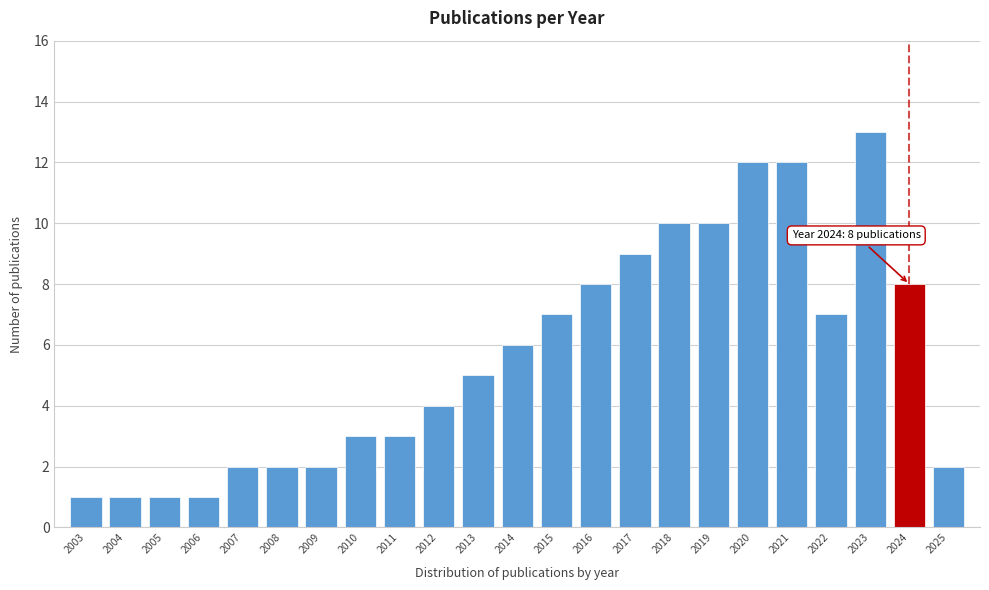

Reading right to left, list all the values displayed in this chart.

2	8	13	7	12	12	10	10	9	8	7	6	5	4	3	3	2	2	2	1	1	1	1